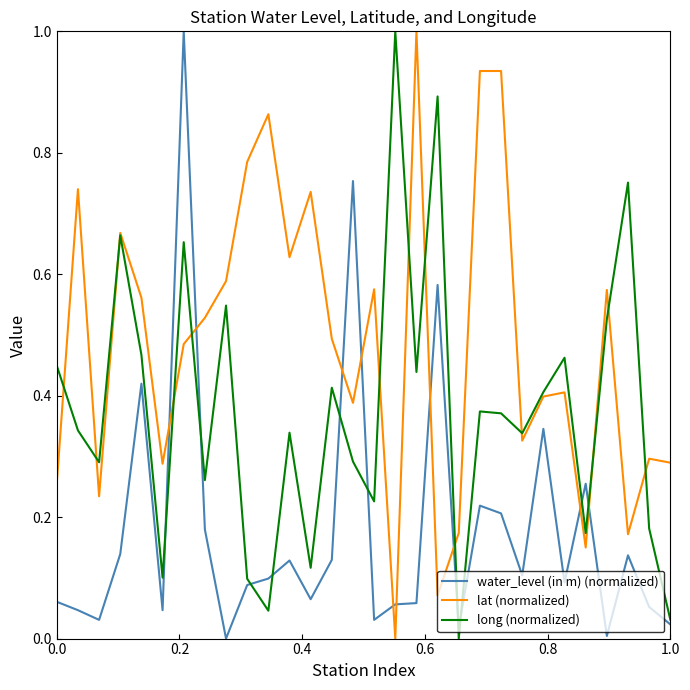

How many intersections are there between water_level (in m) (normalized) and lat (normalized)?

10